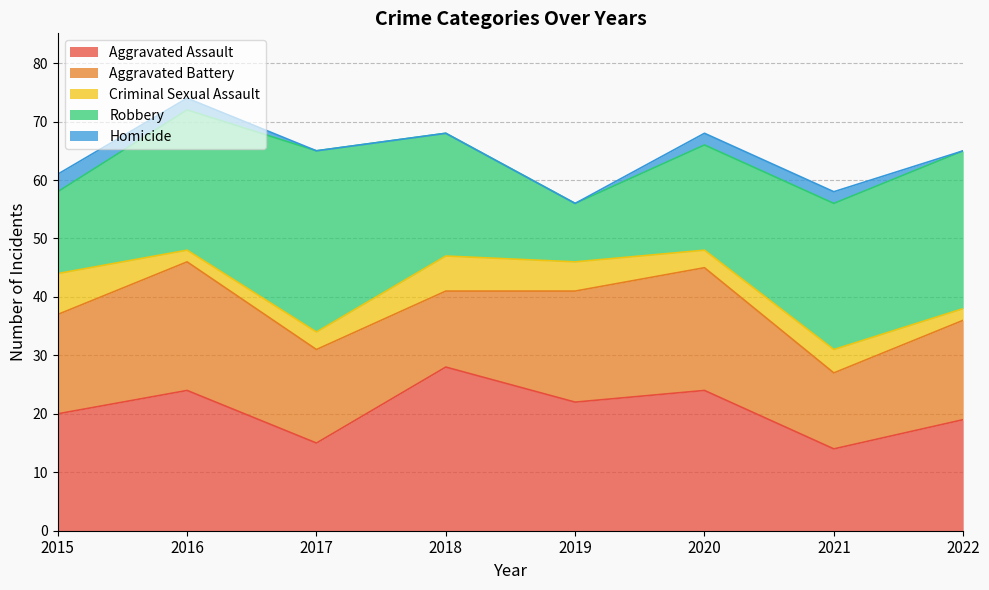

Which series has the largest total across all categories?

Robbery